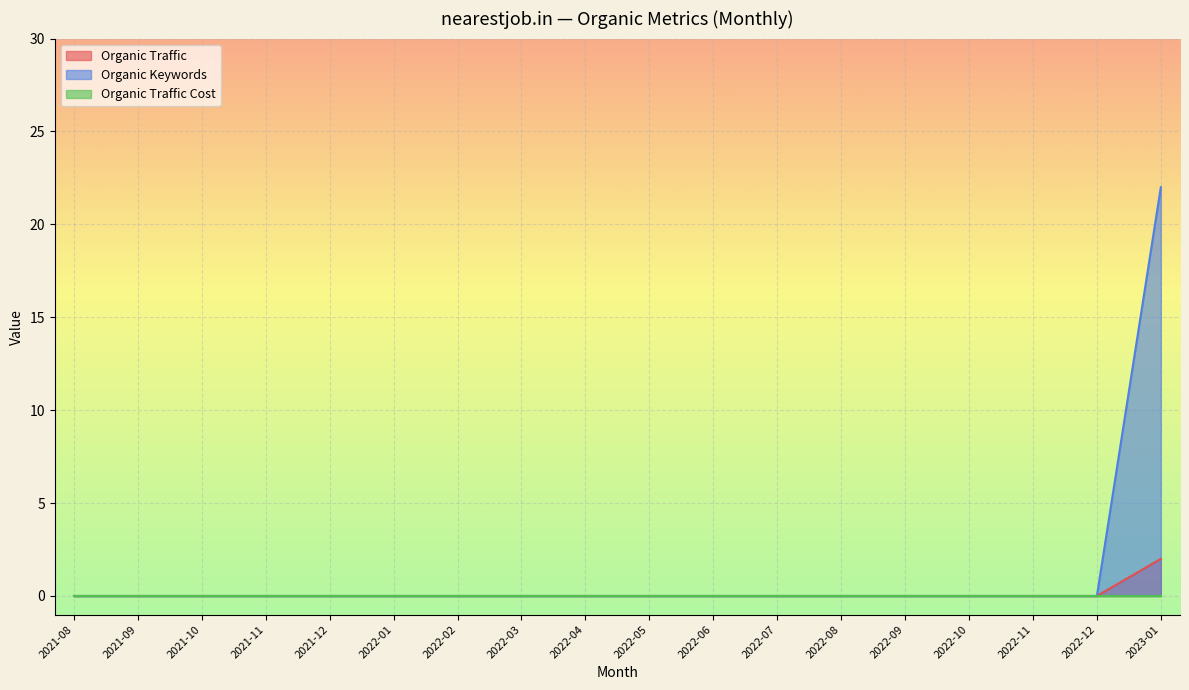

Which series has the largest total across all categories?

Organic Keywords